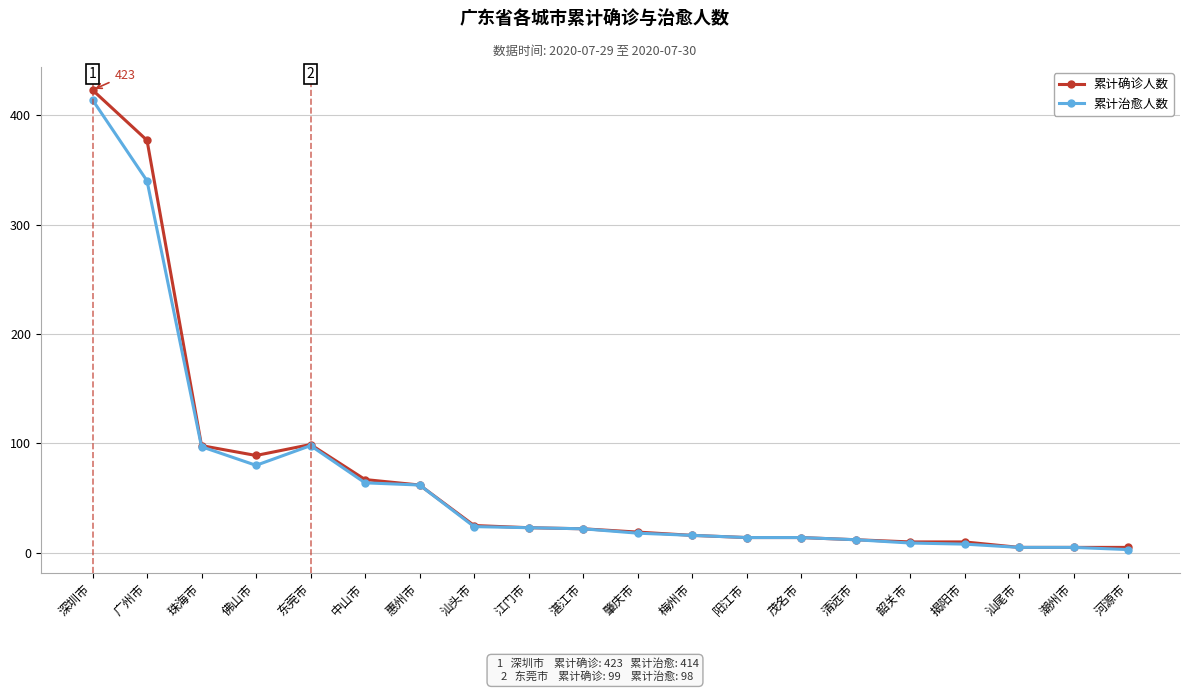

What is the label of the 12th point from the left?

梅州市